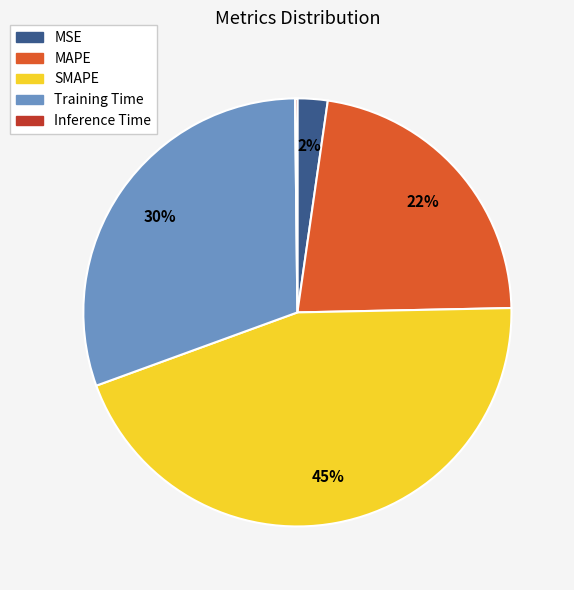

Does Training Time represent more than half of the total?

No